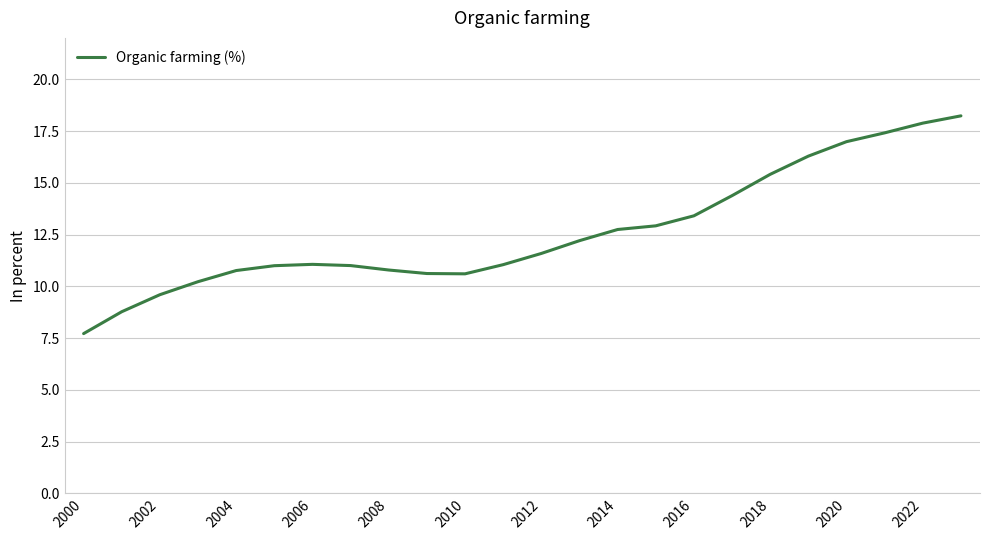

What is the difference between the maximum and minimum values?

10.5